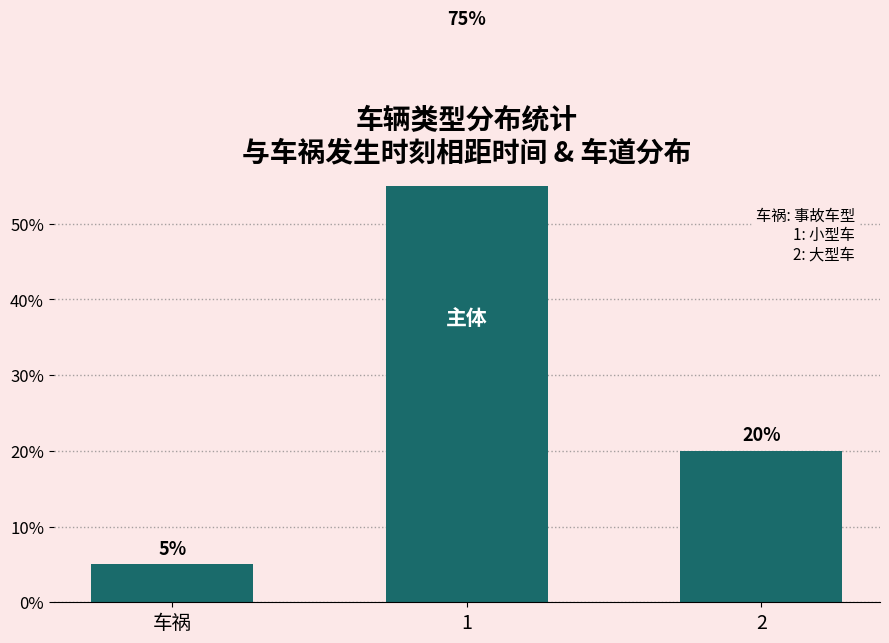

At which label does the data first exceed 20?

1